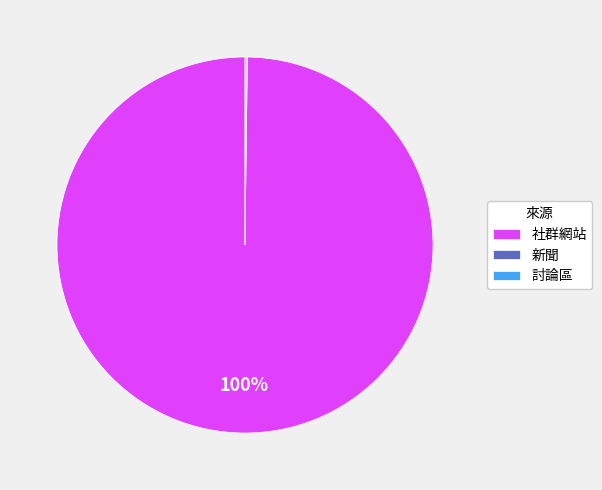

True or false: 社群網站 accounts for 100% of the total.

True